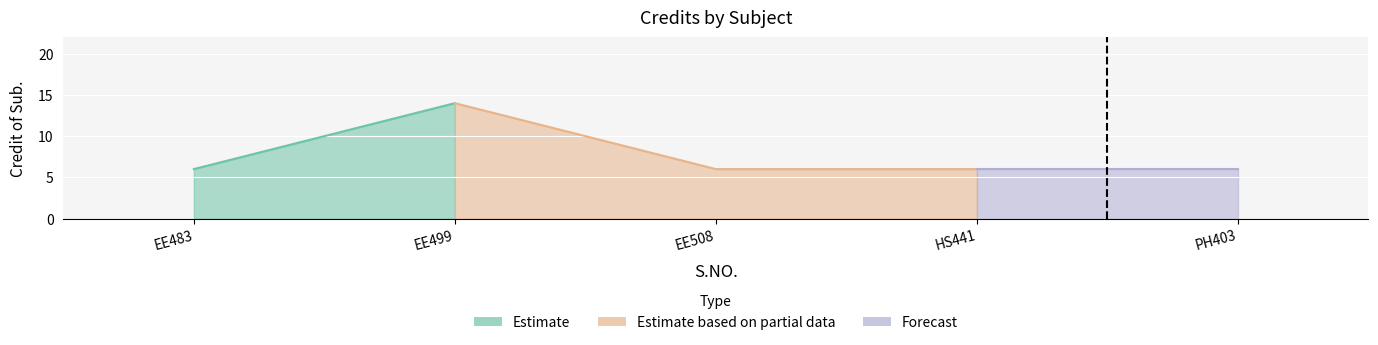

True or false: there are more than 1 points higher than both neighbors.

False